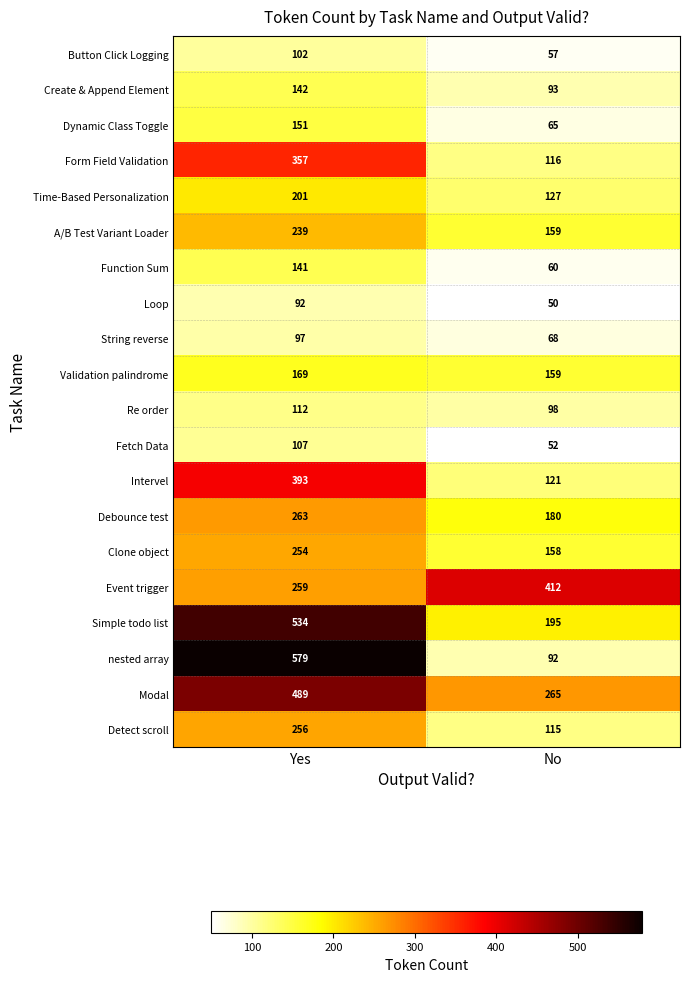

What is the sum of the Modal values at No and Yes?

754